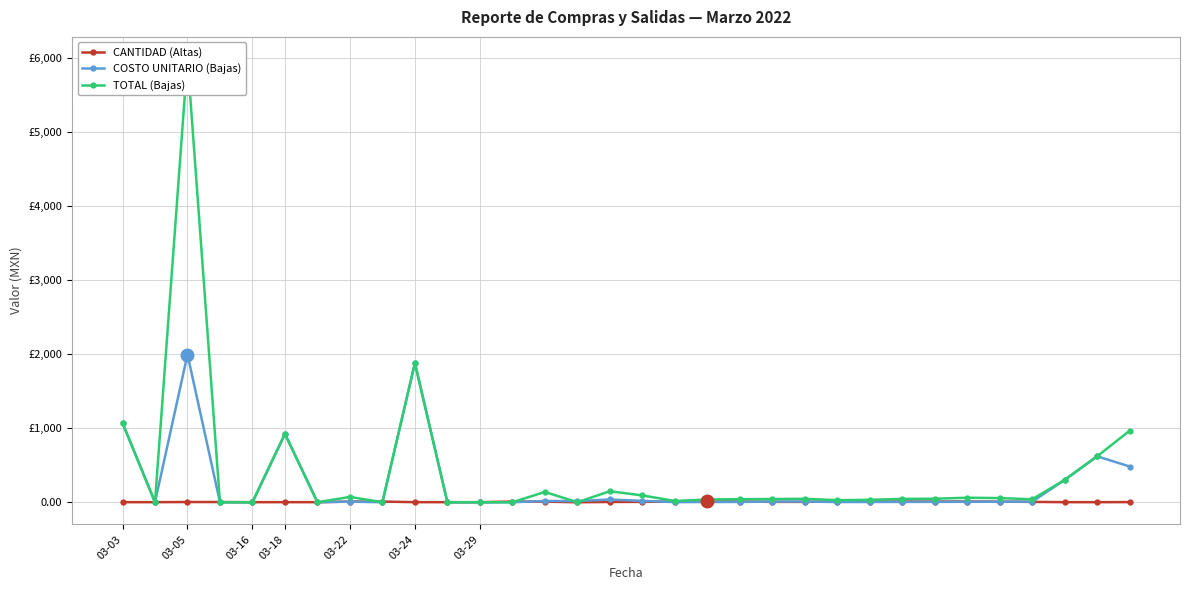

Which series has the largest range (max minus min)?

TOTAL (Bajas)